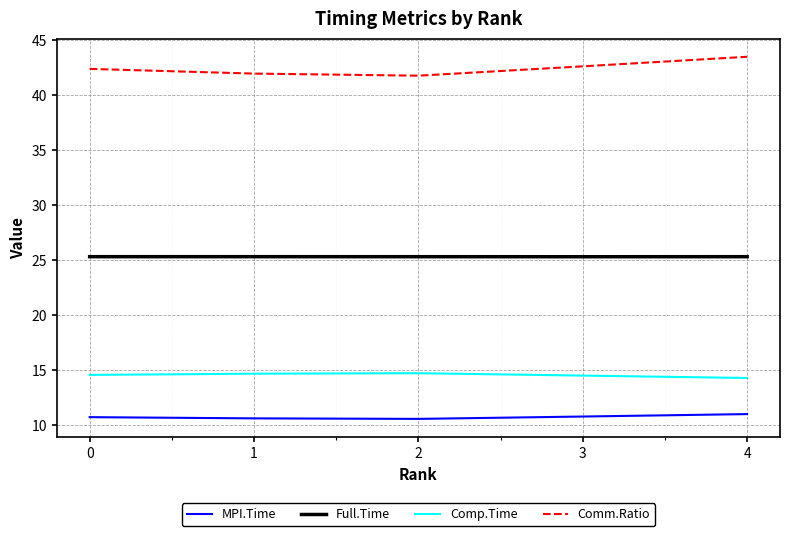

What is the sum of the Full.Time values at 3 and 2?

50.7